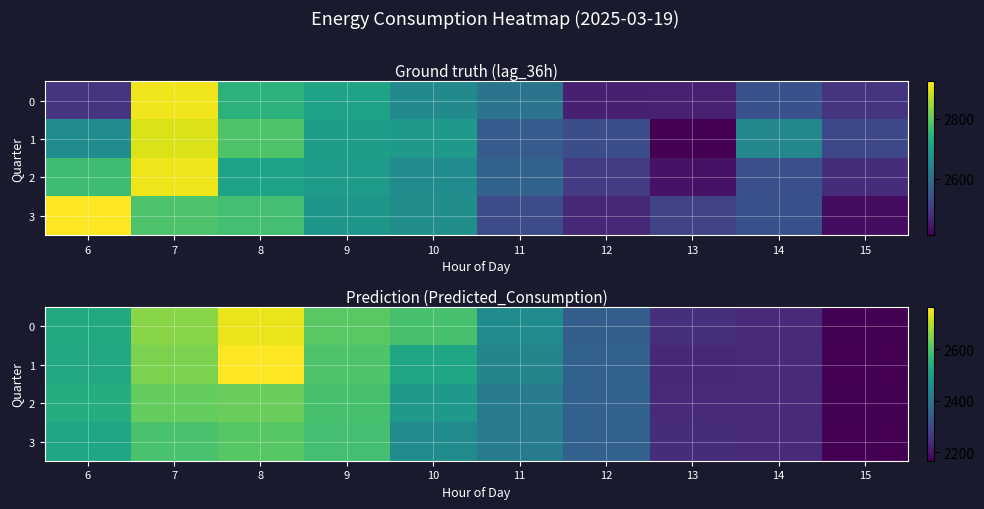

Reading right to left, what are all the values shown in this chart?

row_0: 15=2170.9	14=2237.2	13=2248.3	12=2346.9	11=2458.5	10=2590.2	9=2612.1	8=2746.9	7=2657.9	6=2529.1
row_1: 15=2168.4	14=2238.8	13=2233.4	12=2353.6	11=2437.7	10=2517.8	9=2598.6	8=2764.2	7=2647.3	6=2527.9
row_2: 15=2170.9	14=2237.2	13=2241.6	12=2353.6	11=2415.5	10=2487.9	9=2589.8	8=2628.7	7=2624.0	6=2536.8
row_3: 15=2167.2	14=2237.2	13=2246.1	12=2353.6	11=2415.9	10=2454.1	9=2586.3	8=2608.8	7=2591.8	6=2520.4